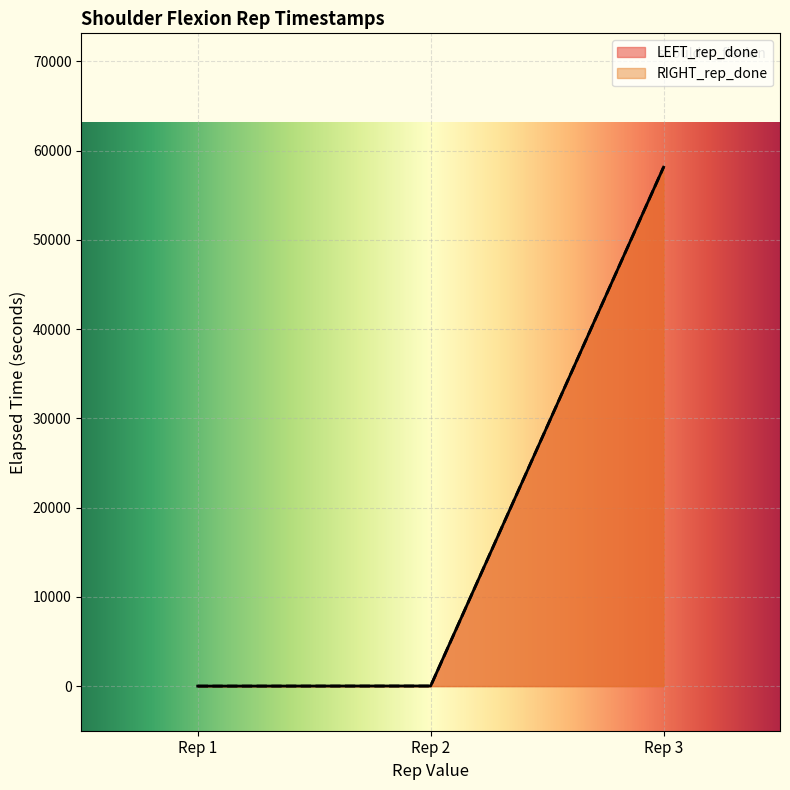

True or false: LEFT_rep_done has a value of 15.5 at Rep 2.

True